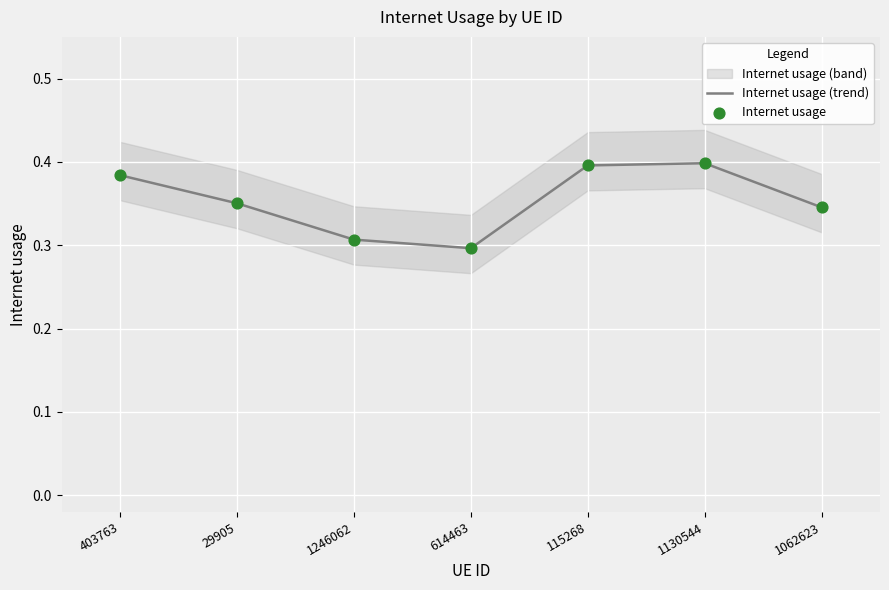

Which series has the largest total across all categories?

Internet usage (trend)